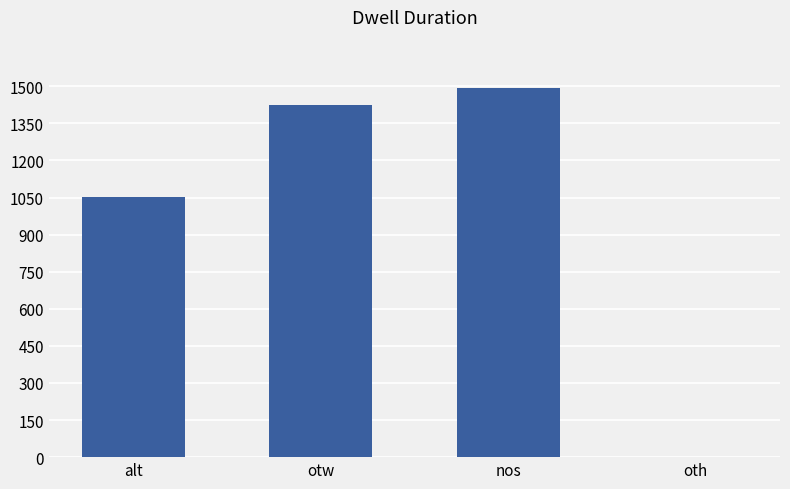

How many categories are shown in the chart?

4